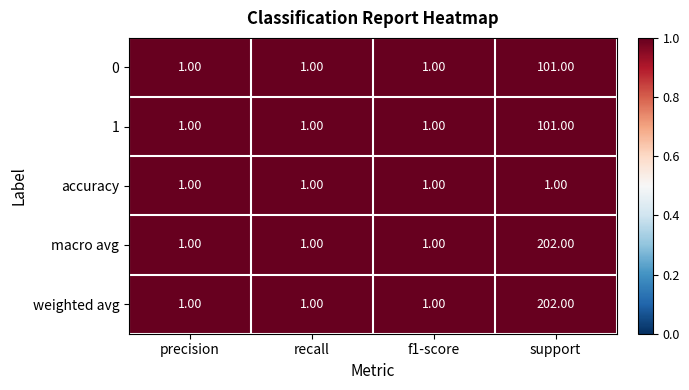

Count the number of data series in this chart.

5